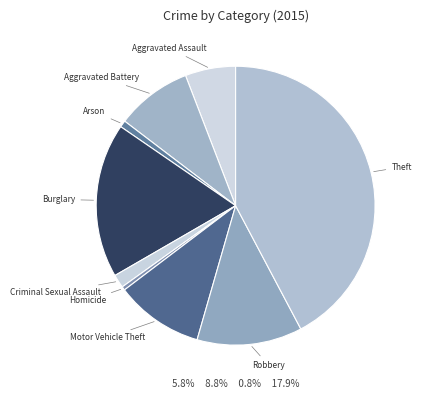

Is Homicide the majority of the pie?

No